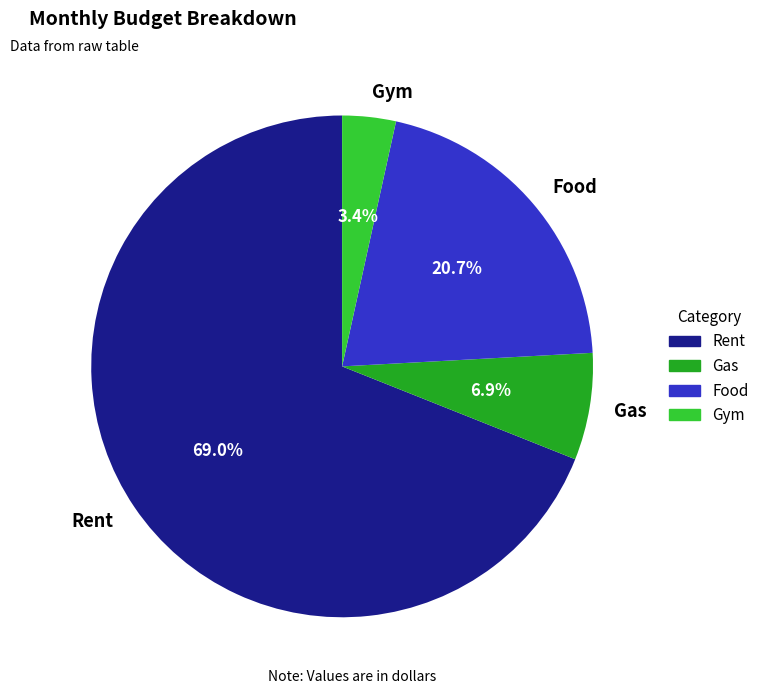

Which category has the biggest portion of the pie?

Rent